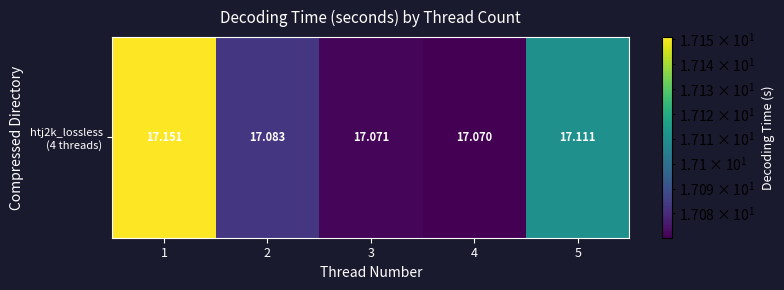

The chart shows a value of 17.1 at 4. True or false?

True